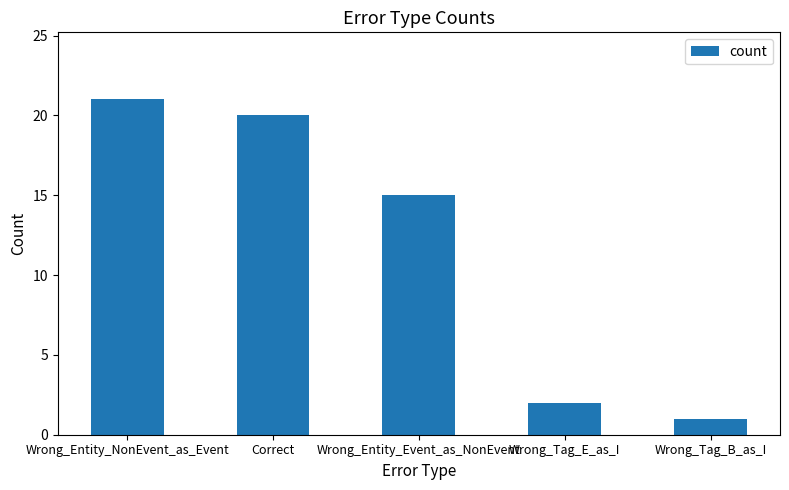

How many bars are there in total?

5